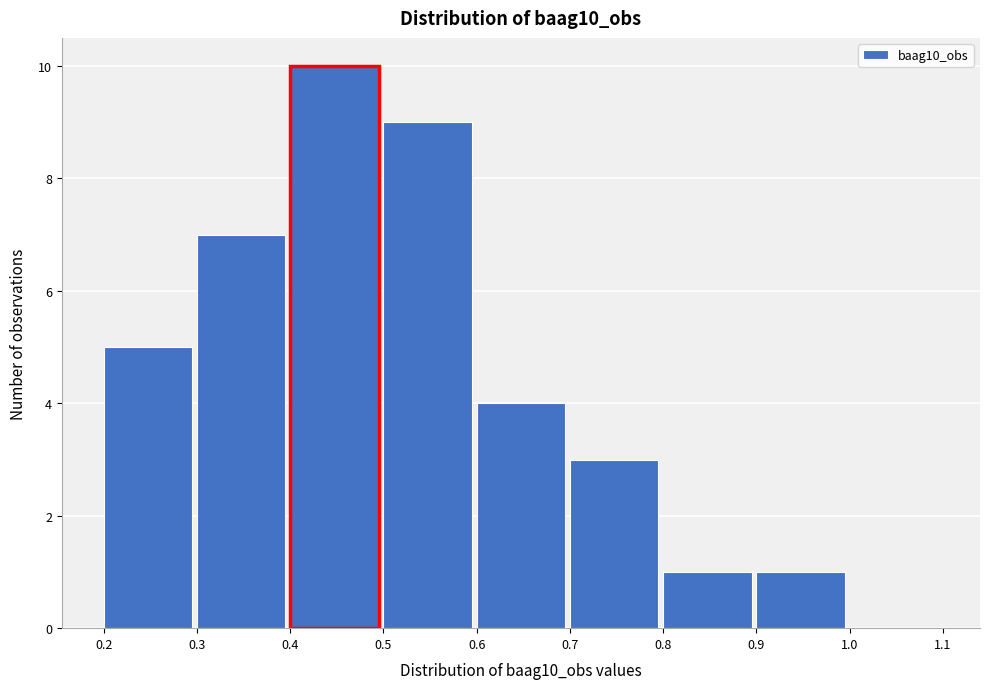

Over which range of the x-axis is the bar tallest?

0.4 to 0.5